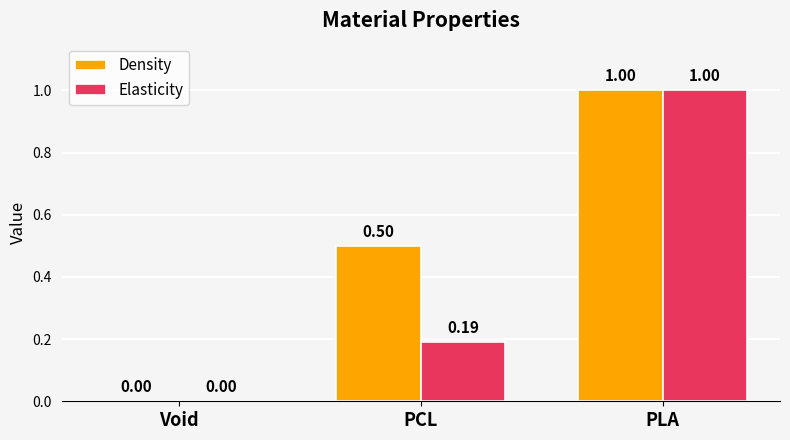

Where is Elasticity nearest to the value 0?

Void